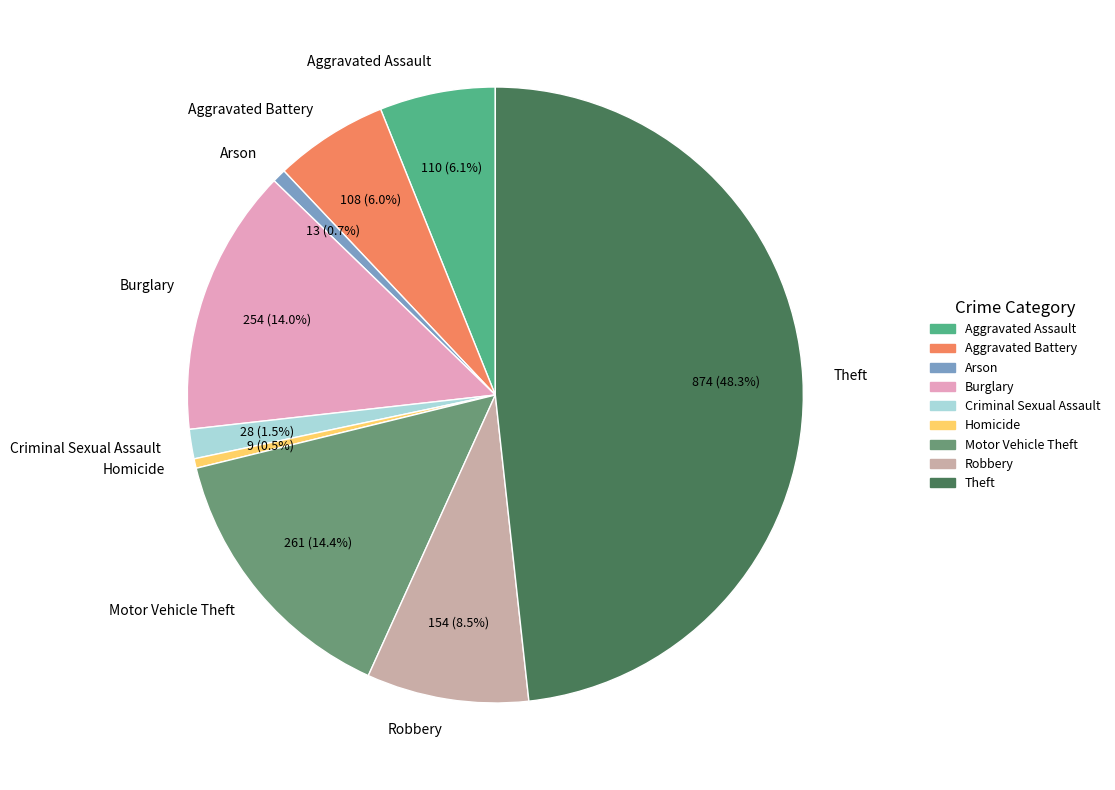

Between Criminal Sexual Assault and Aggravated Assault, which is larger?

Aggravated Assault